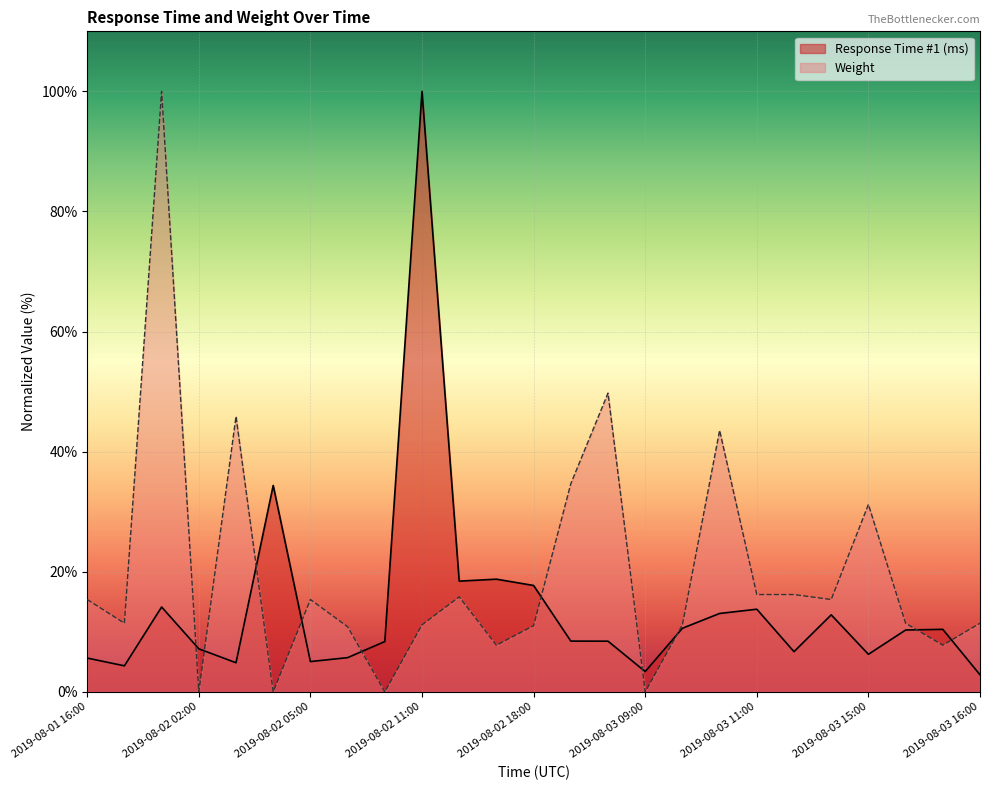

Which series changed the most between 2019-08-02 09:00 and 2019-08-03 10:00?

Weight